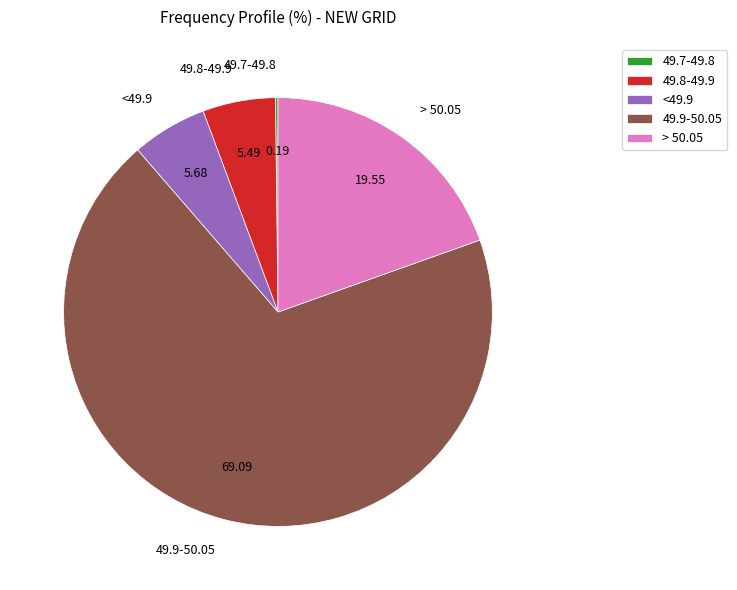

Which slice represents more than half of the pie?

49.9-50.05